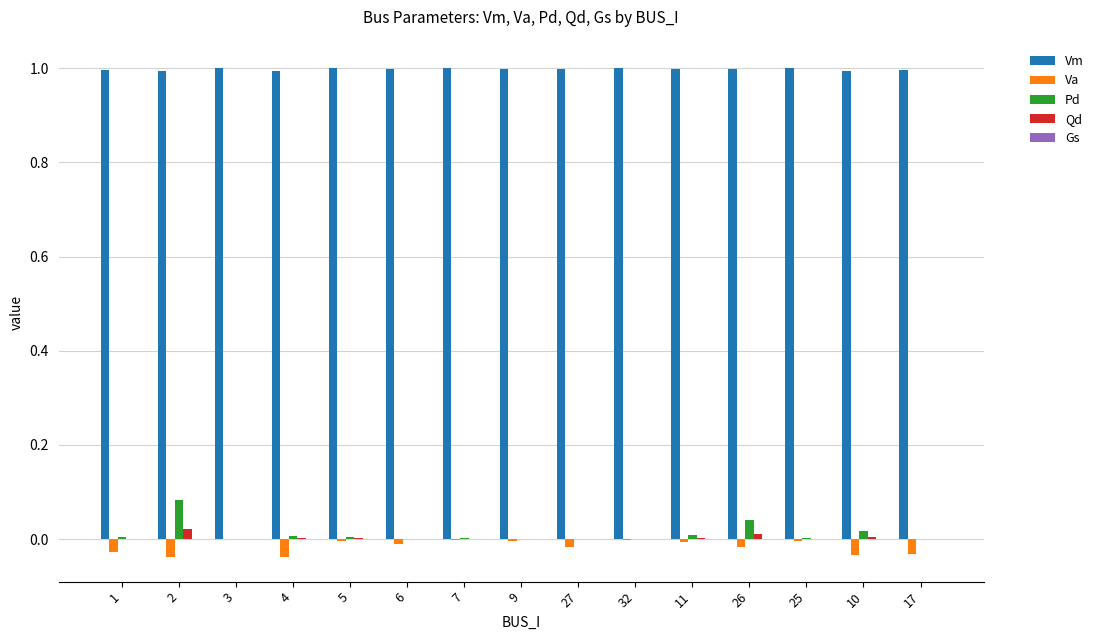

Which series has the largest total across all categories?

Vm